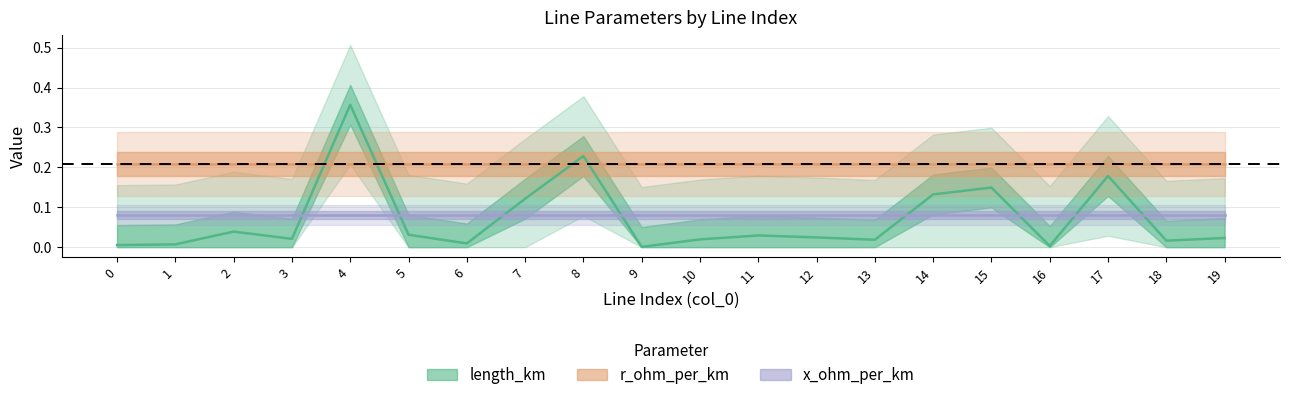

At which category is the sum across all series the highest?

4